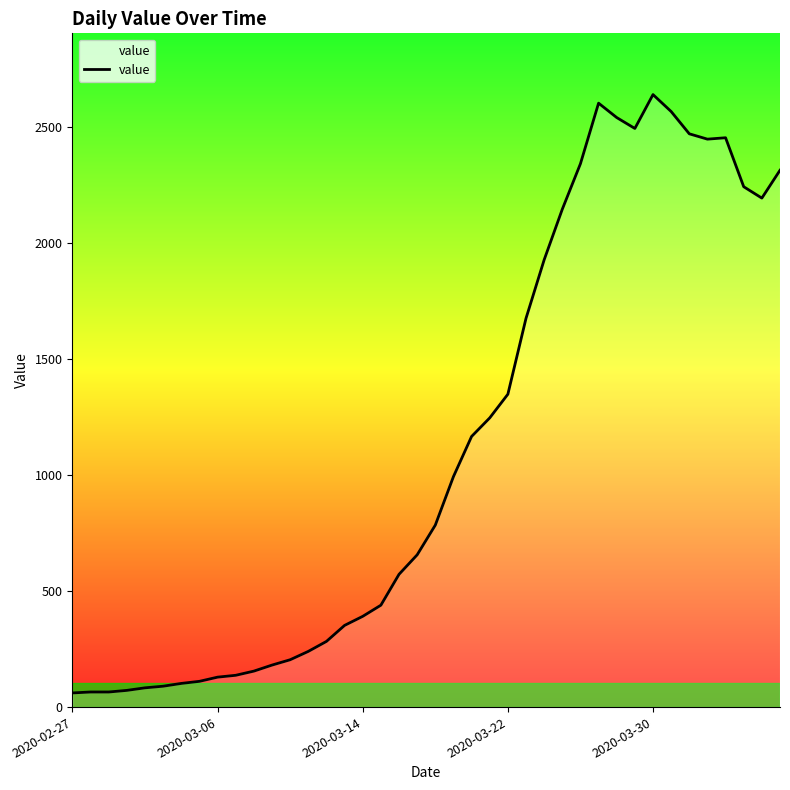

True or false: there are more than 0 points higher than both neighbors.

True